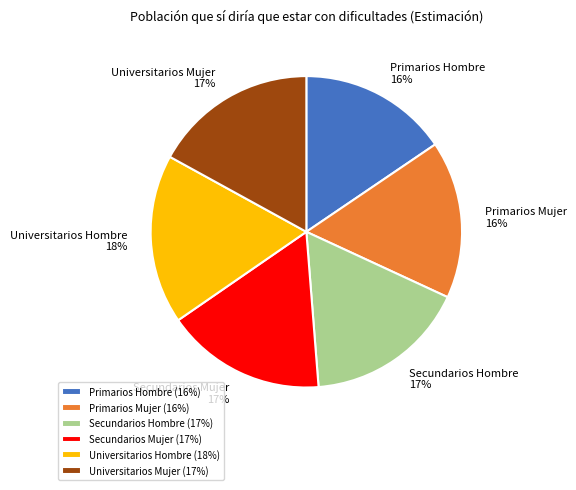

The Primarios Mujer 16% slice represents 29% of the pie. True or false?

False